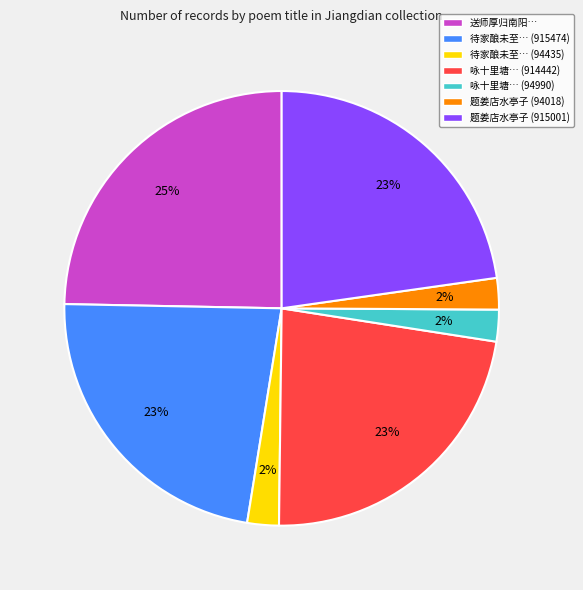

Which slice is the largest?

送师厚归南阳…